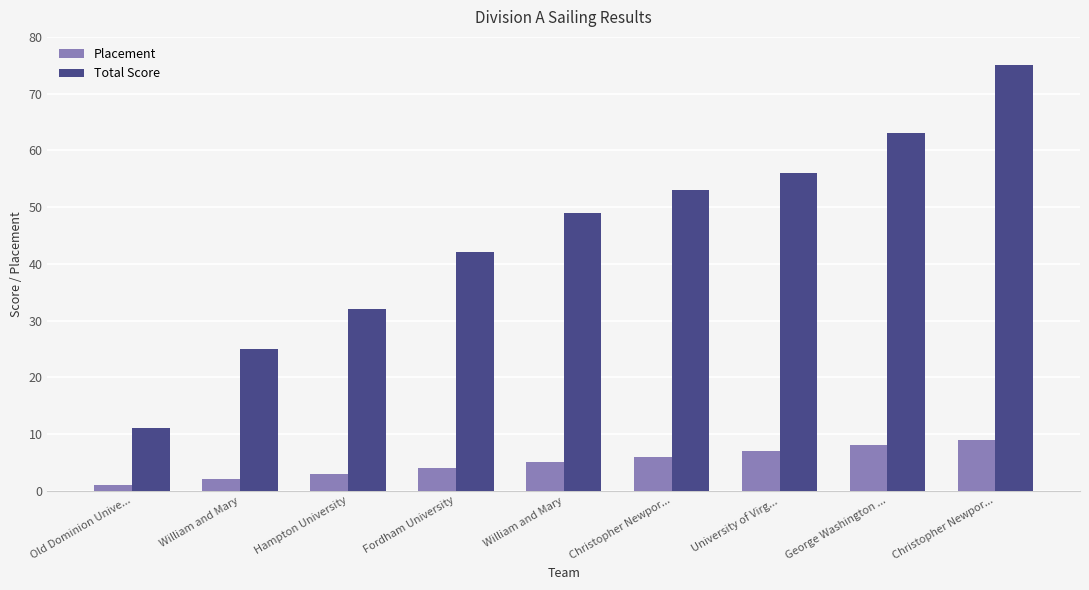

Rank the series by their maximum value, from highest to lowest.

Total Score, Placement